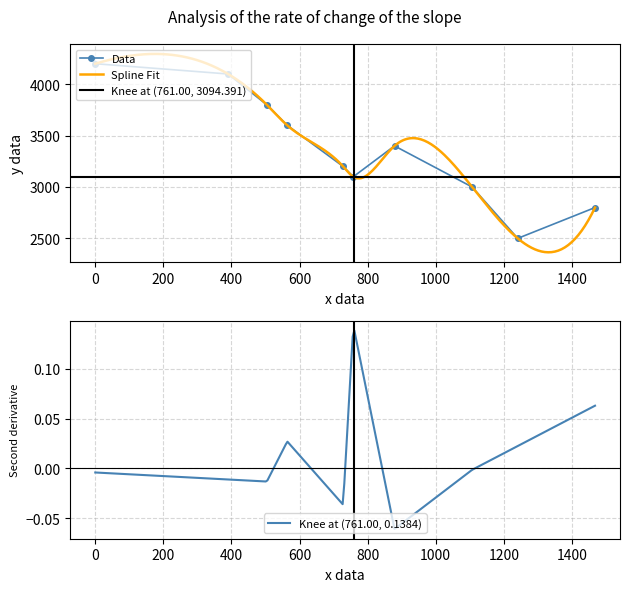

What is the highest value of the Data series?

4200